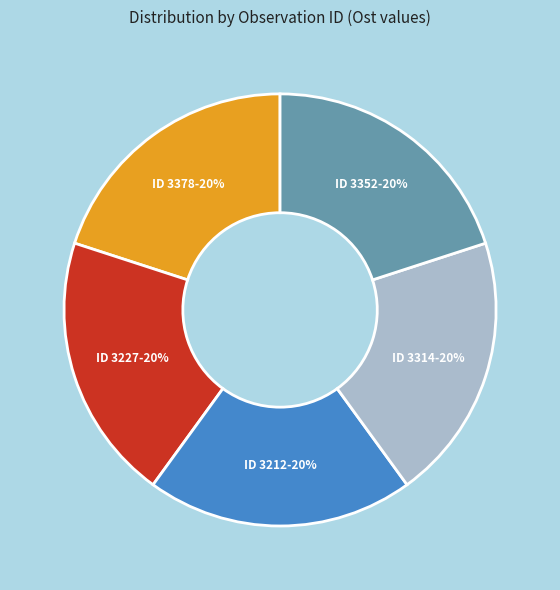

Does any single category account for the majority?

No